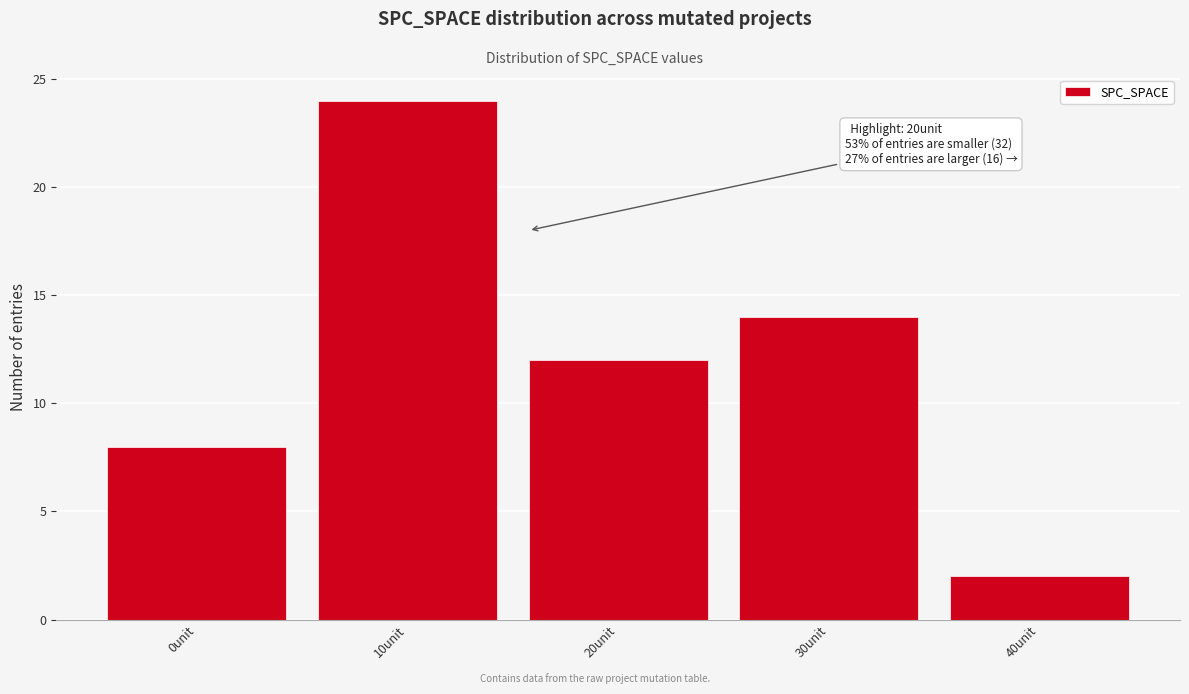

Reading left to right, transcribe all the data shown in this chart.

0unit=8	10unit=24	20unit=12	30unit=14	40unit=2